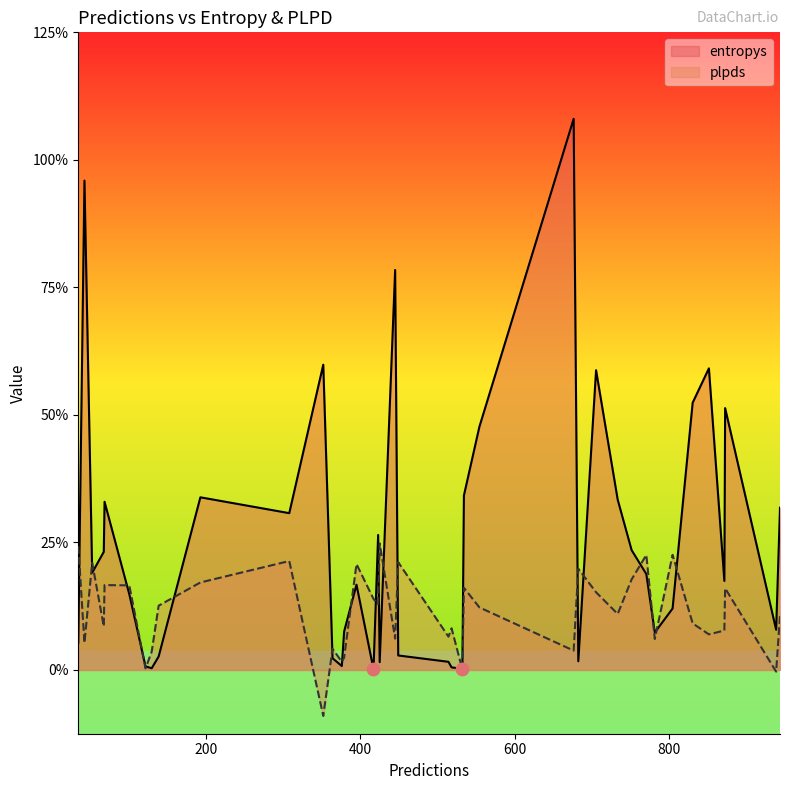

Is the value of plpds at 3 greater than the value of entropys at 32?

No